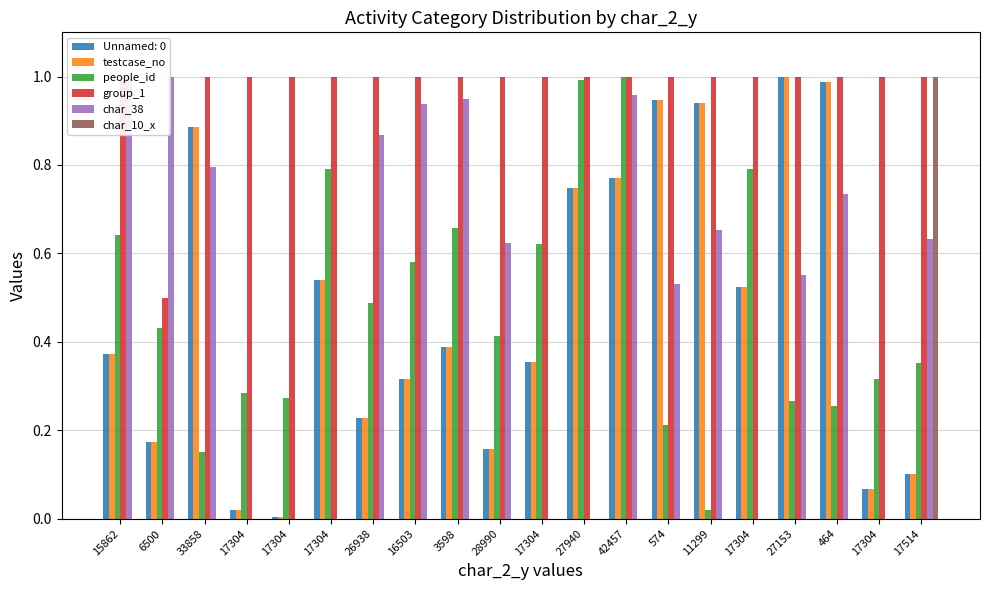

At how many categories does at least one series exceed 0?

20